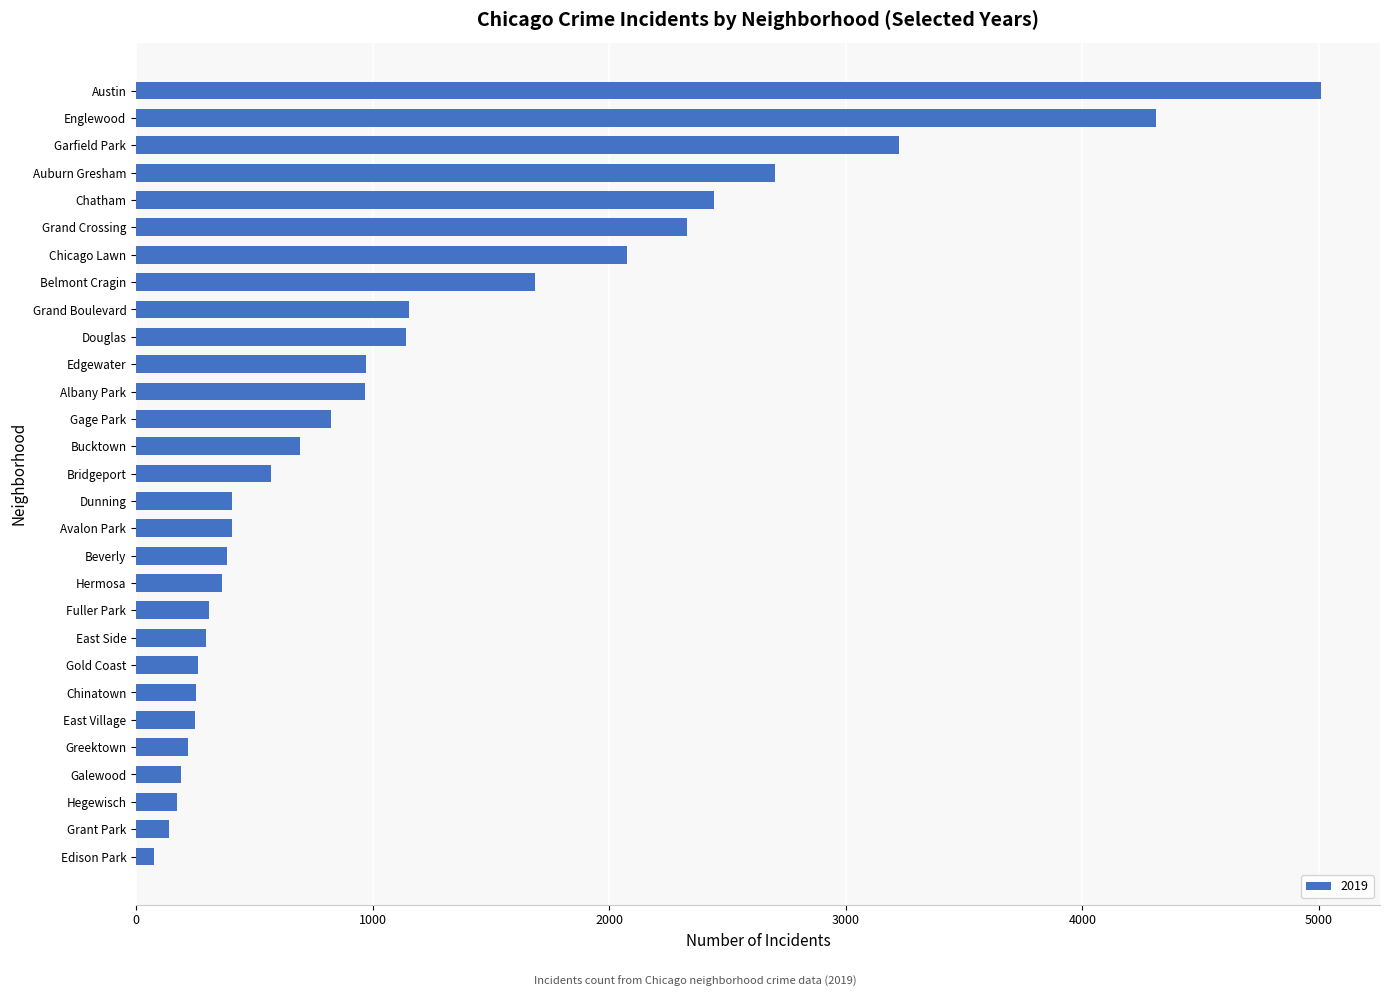

True or false: the data shows 1164 at Gage Park.

False